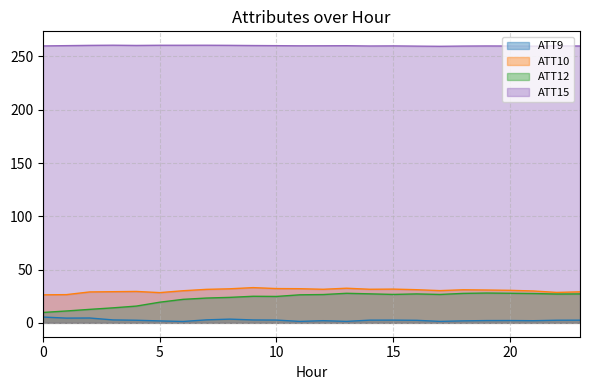

The value of ATT12 at 10 is 24.8. True or false?

True